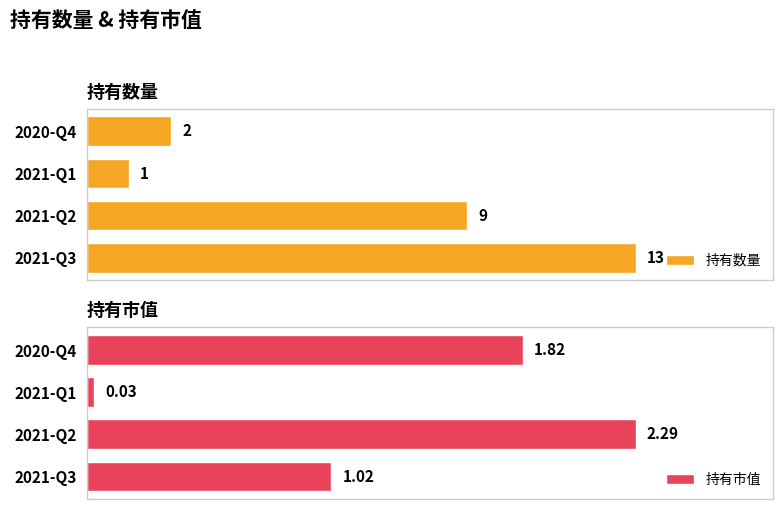

List the labels in order of 持有数量 value, largest first.

2021-Q3, 2021-Q2, 2020-Q4, 2021-Q1